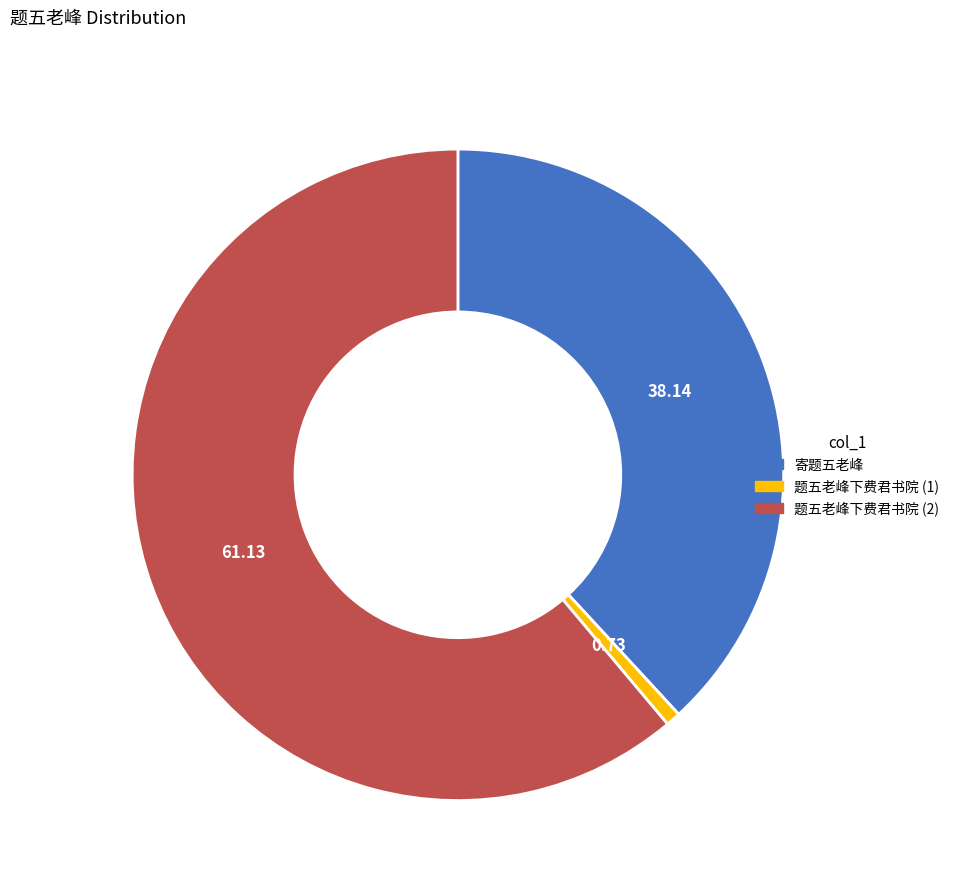

Which category accounts for the majority?

题五老峰下费君书院 (2)